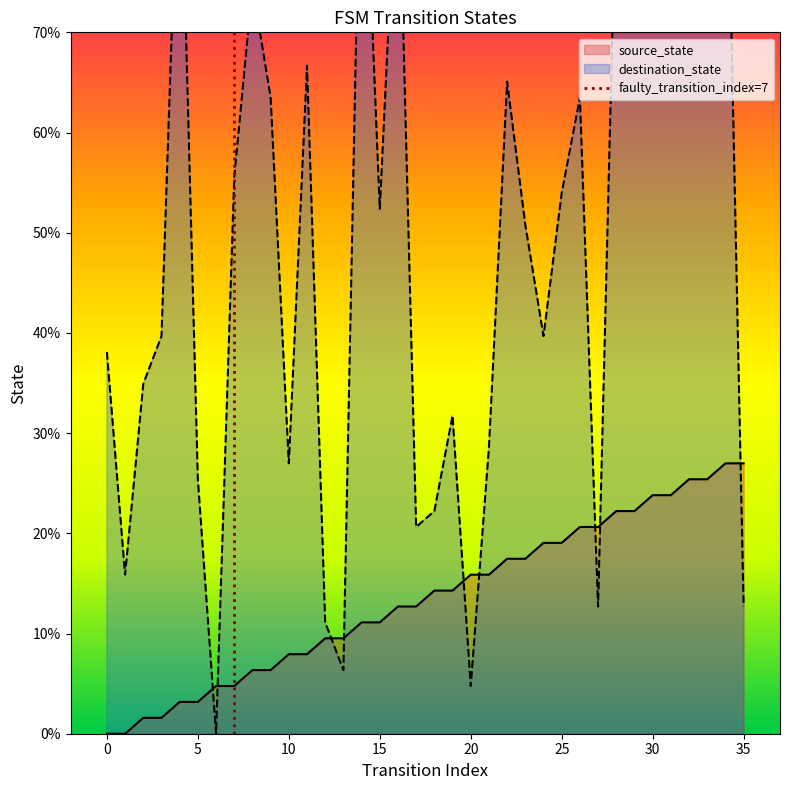

The source_state series shows 4.8 at 7. True or false?

True